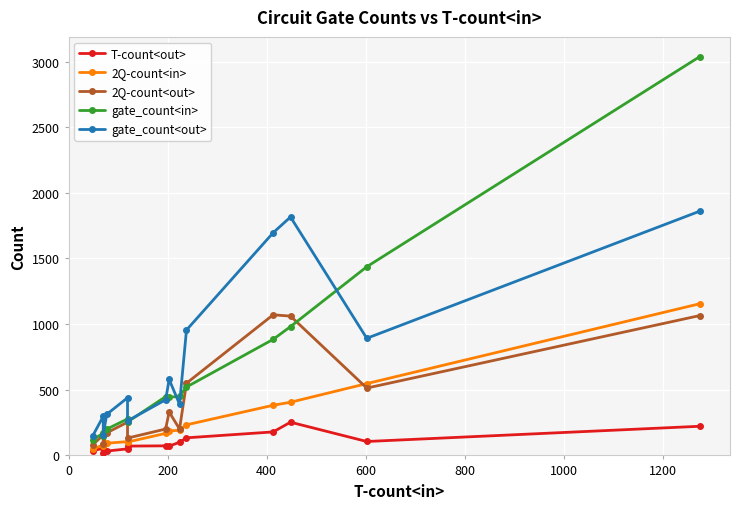

Reading left to right, what are all the values shown in this chart?

T-count<out>: 34	56	22	33	50	71	73	71	100	134	179	253	106	222
2Q-count<in>: 48	80	70	93	105	102	168	186	192	233	382	405	547	1155
2Q-count<out>: 82	156	84	172	253	132	201	331	201	550	1071	1061	513	1065
gate_count<in>: 119	170	150	200	278	255	448	443	450	521	884	981	1437	3037
gate_count<out>: 151	298	158	313	439	263	424	579	390	955	1696	1816	892	1860